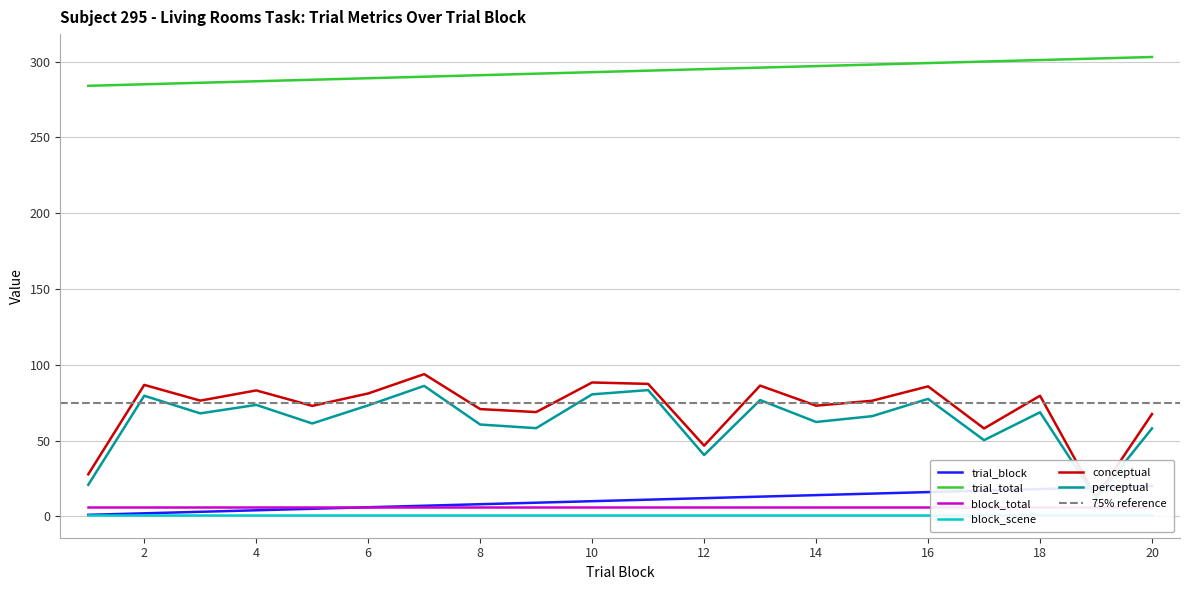

Which label corresponds to the largest value in the chart?

20